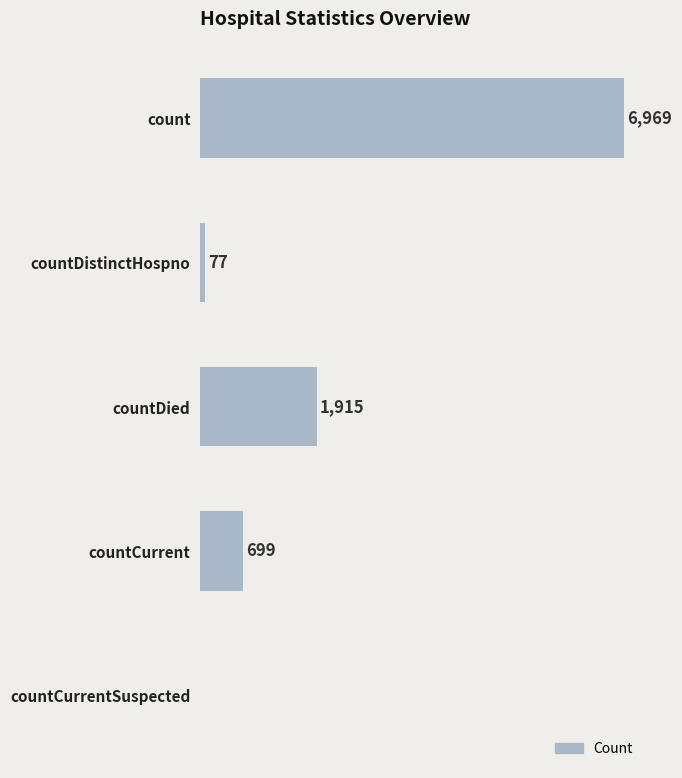

Which label corresponds to the largest value in the chart?

count